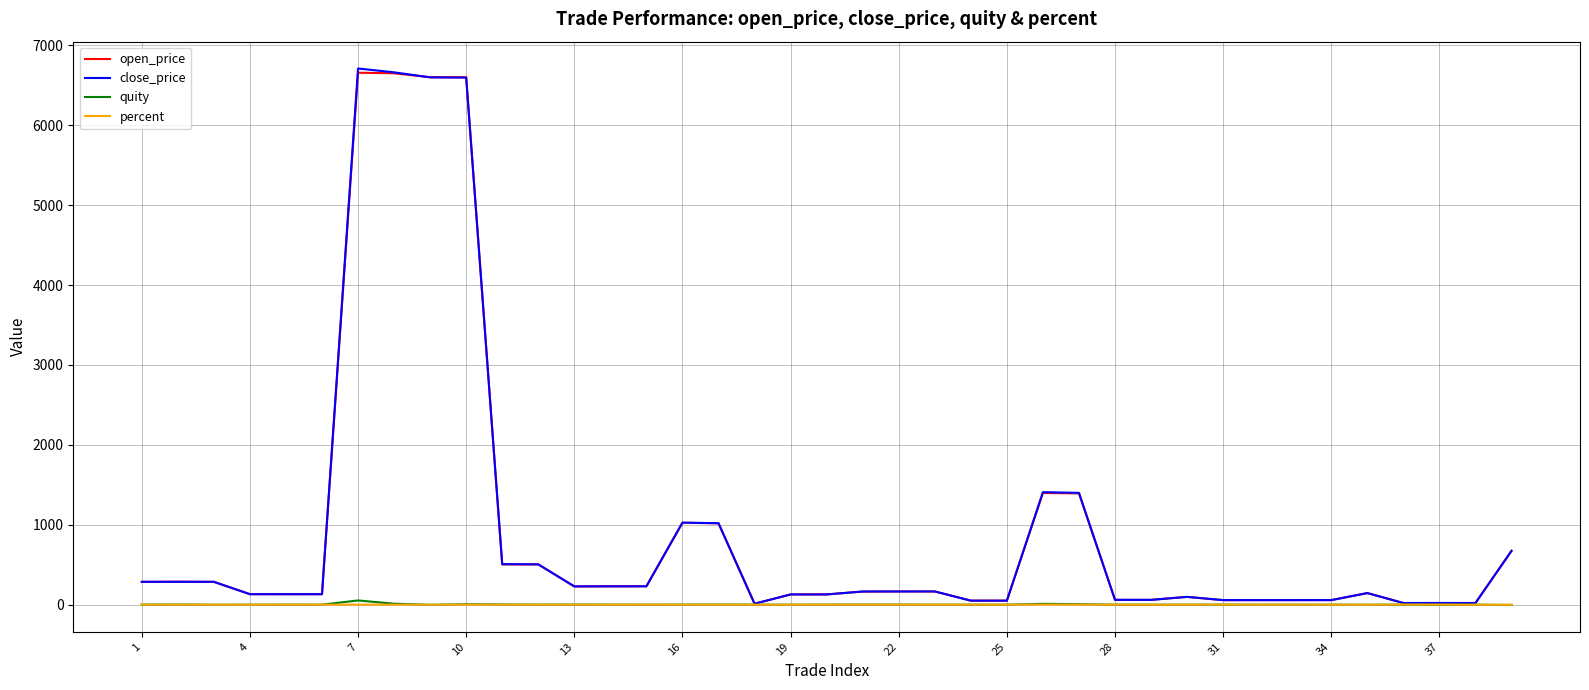

What is the greatest value displayed?

6710.5